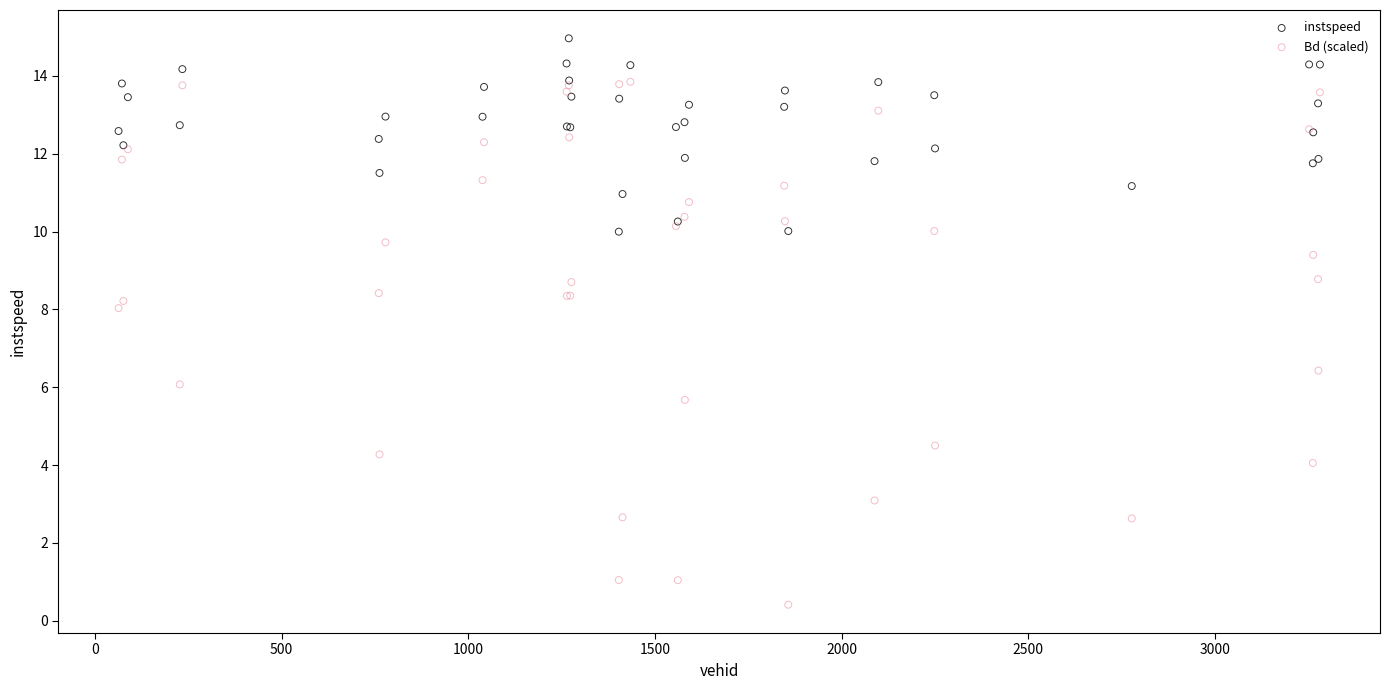

What are all the series names shown in the legend?

instspeed, Bd (scaled)